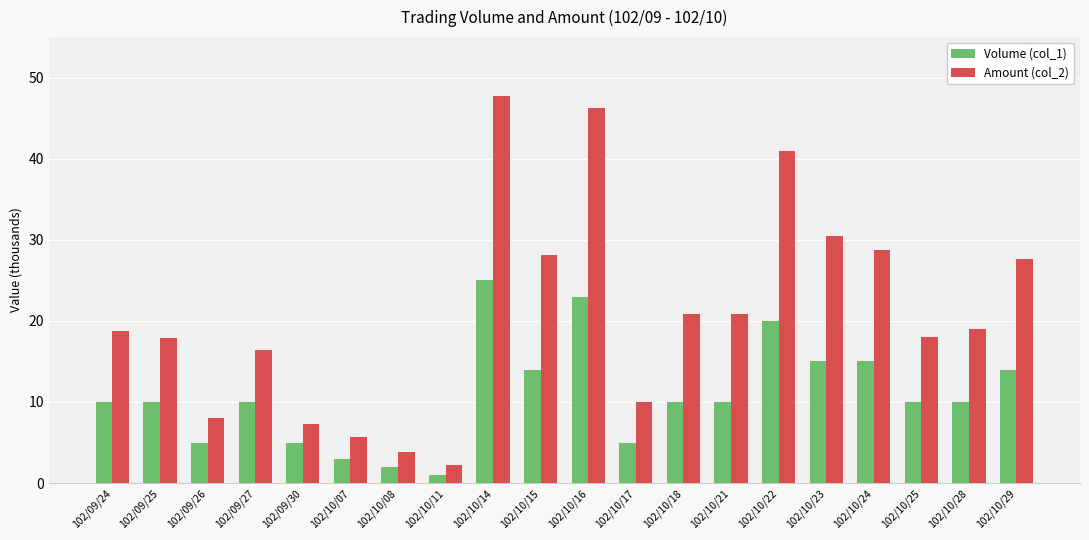

What is the label of the 11th bar from the right?

102/10/15